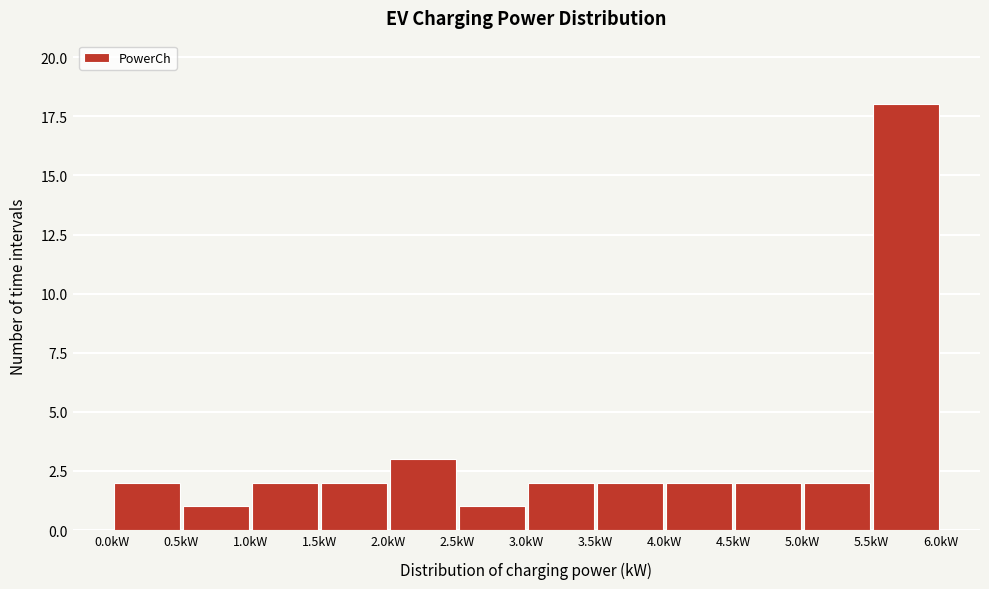

Reading left to right, transcribe this chart: for each bar, give the range it covers on the x-axis and its height. The values are not printed on the chart, so give them approximately, as read against the axis.

0.0 to 0.5: 2
0.5 to 1.0: 1
1.0 to 1.5: 2
1.5 to 2.0: 2
2.0 to 2.5: 3
2.5 to 3.0: 1
3.0 to 3.5: 2
3.5 to 4.0: 2
4.0 to 4.5: 2
4.5 to 5.0: 2
5.0 to 5.5: 2
5.5 to 6.0: 18